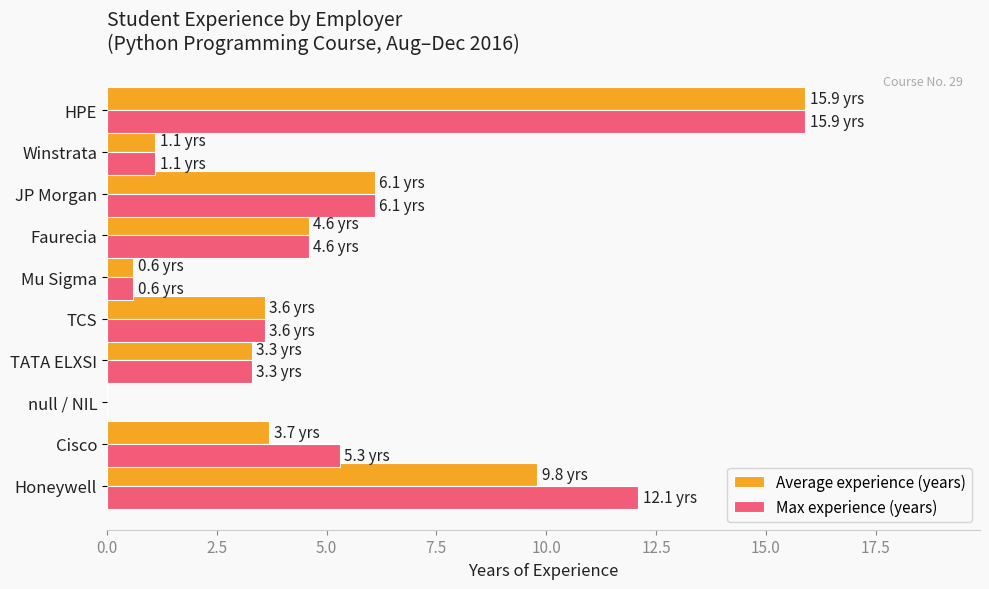

Where is Max experience (years) nearest to the value 7?

JP Morgan